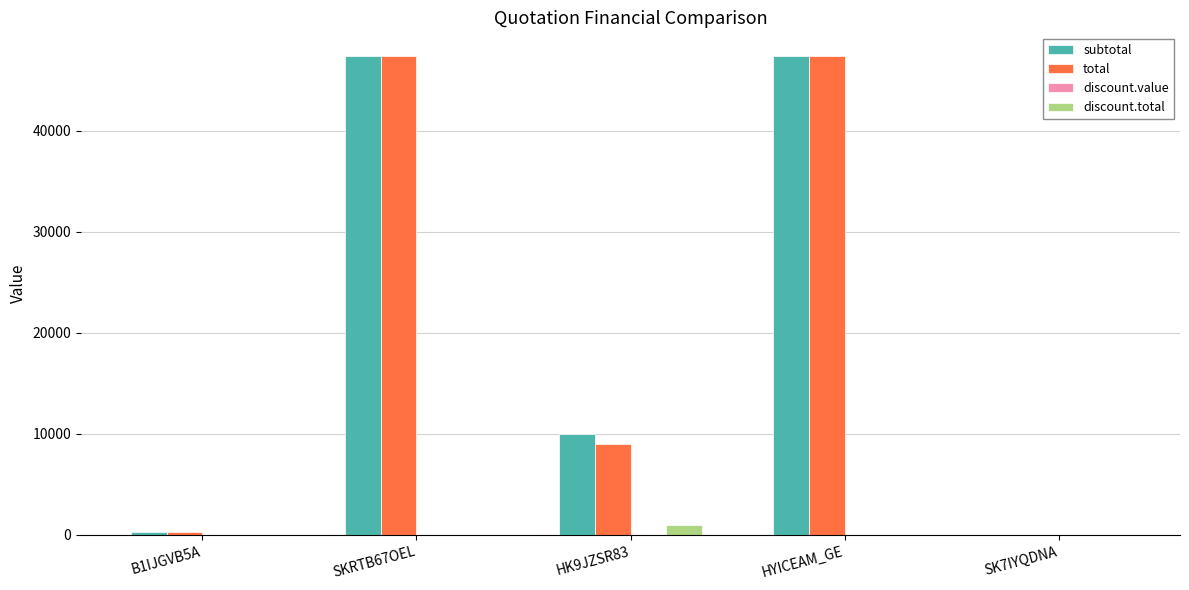

The total series shows 47370.0 at HYICEAM_GE. True or false?

True